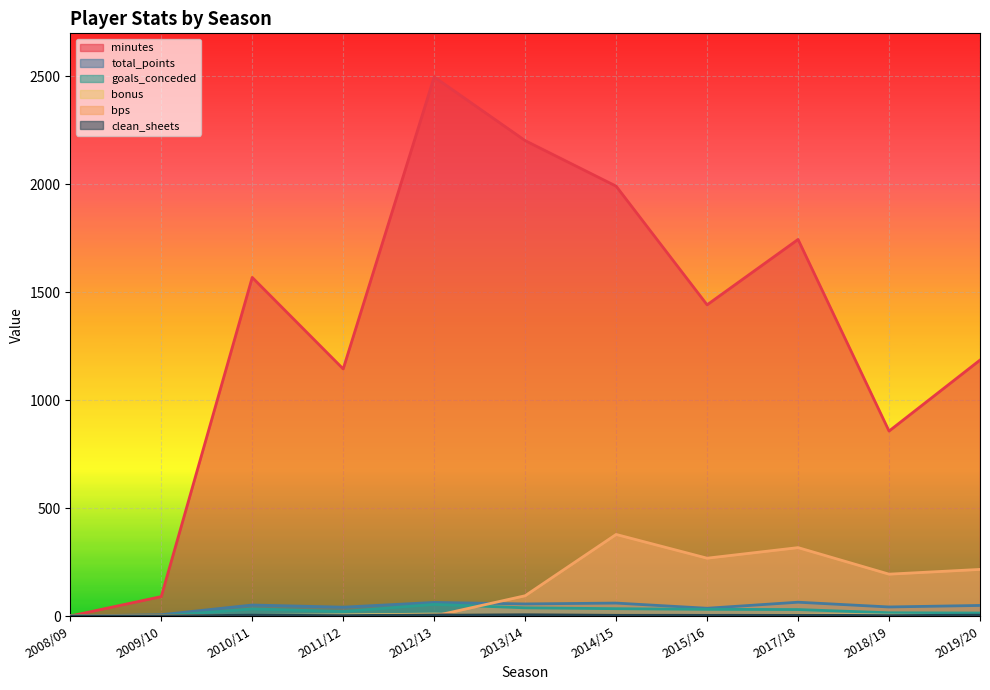

How many lines are shown in the chart?

6